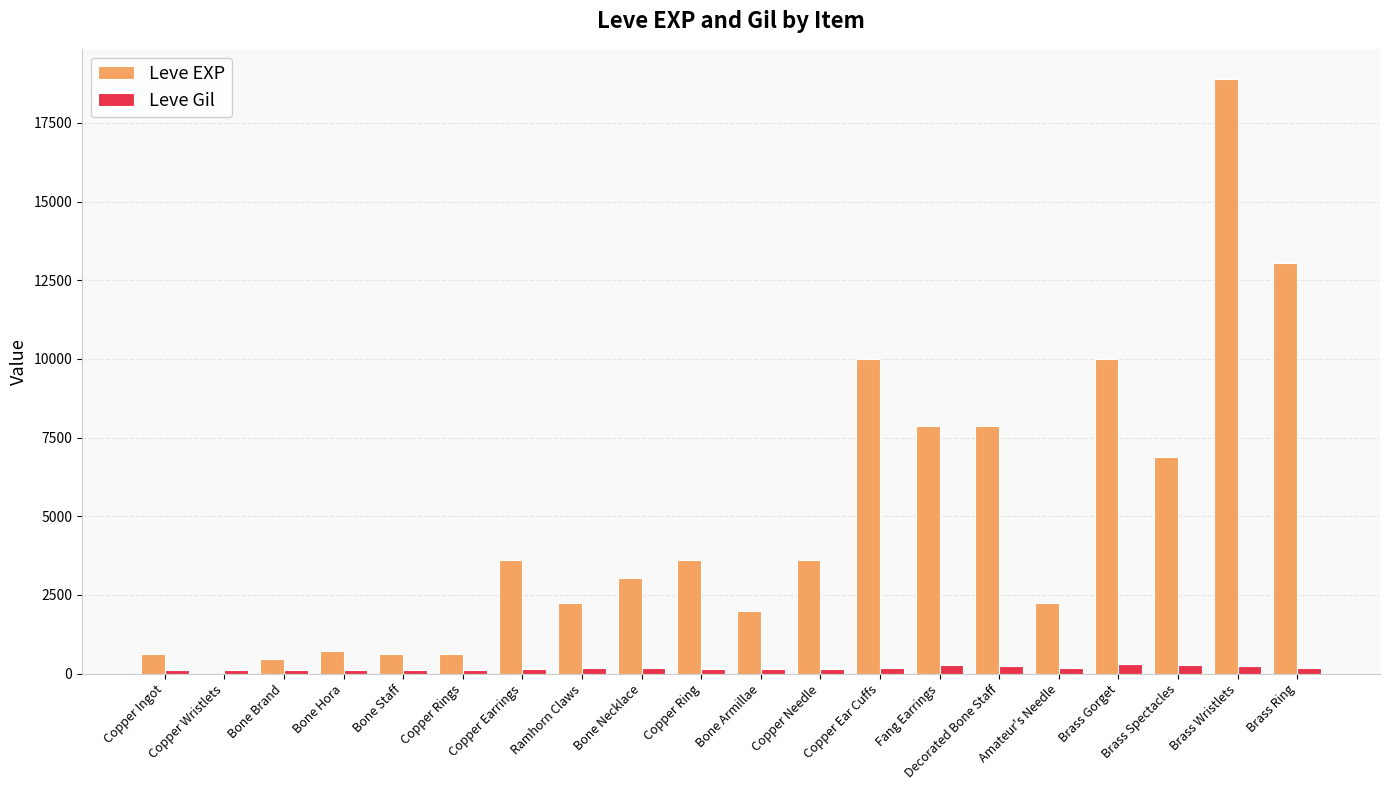

Between Decorated Bone Staff and Amateur's Needle, which series saw the biggest shift?

Leve EXP